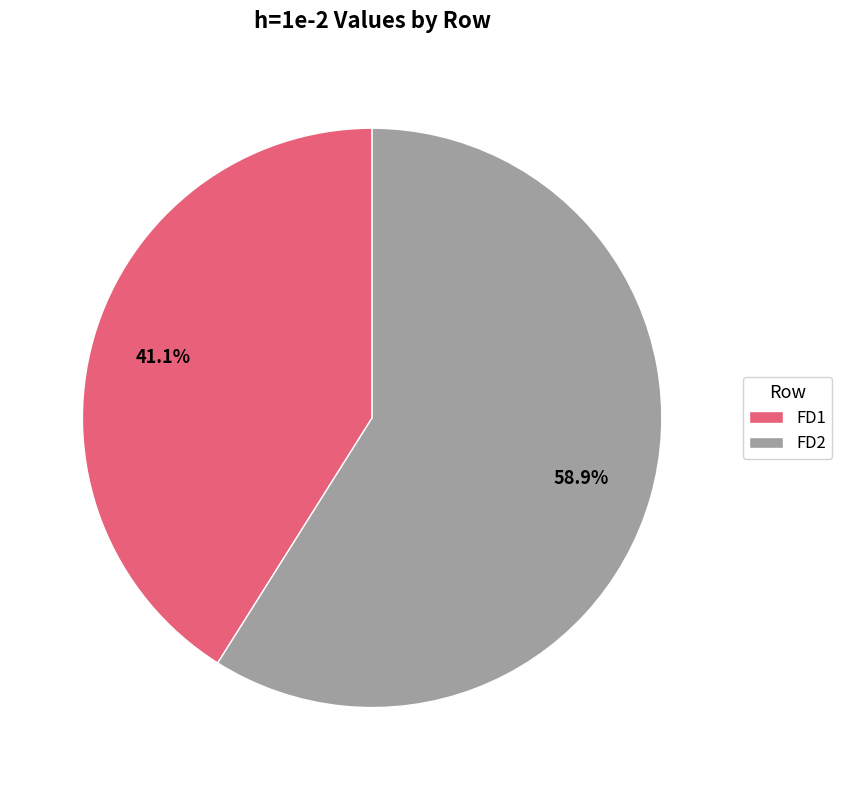

How many slices are in this pie chart?

2